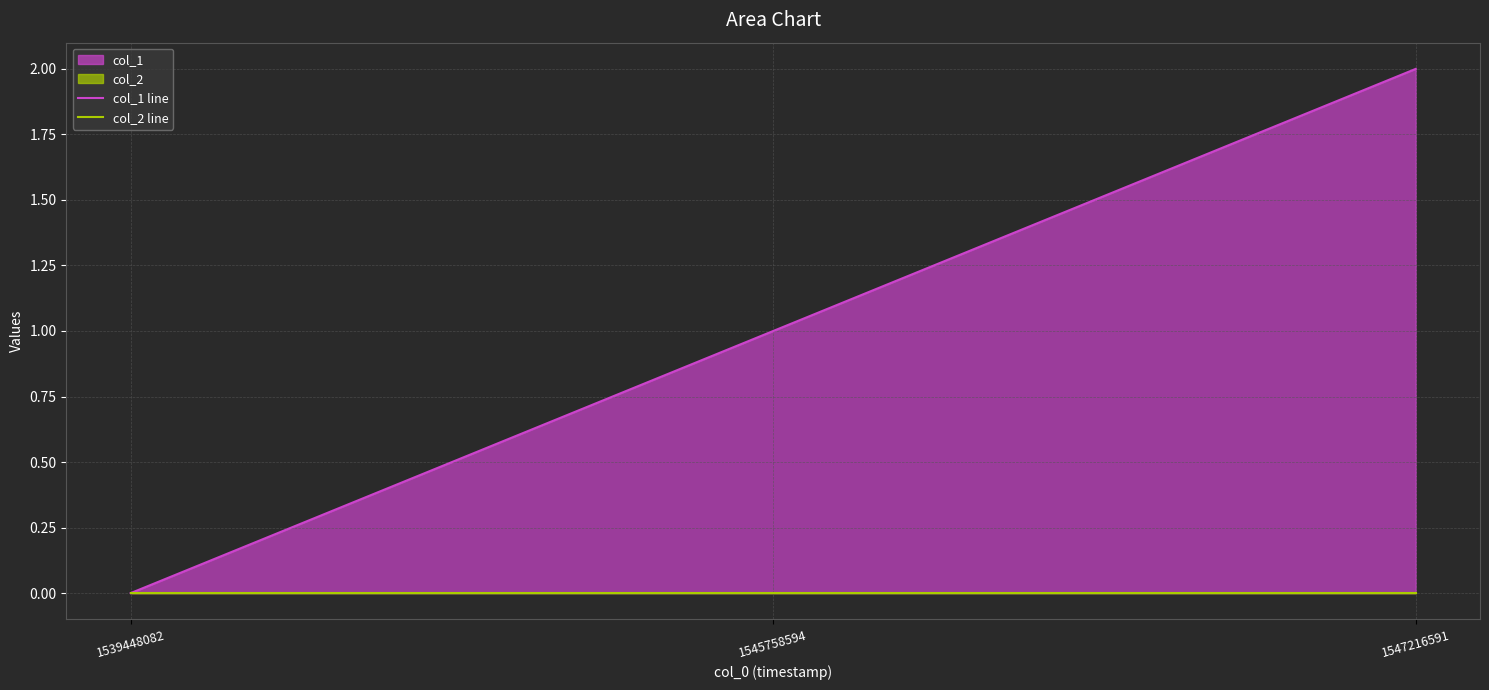

At which category is the sum across all series the highest?

1547216591